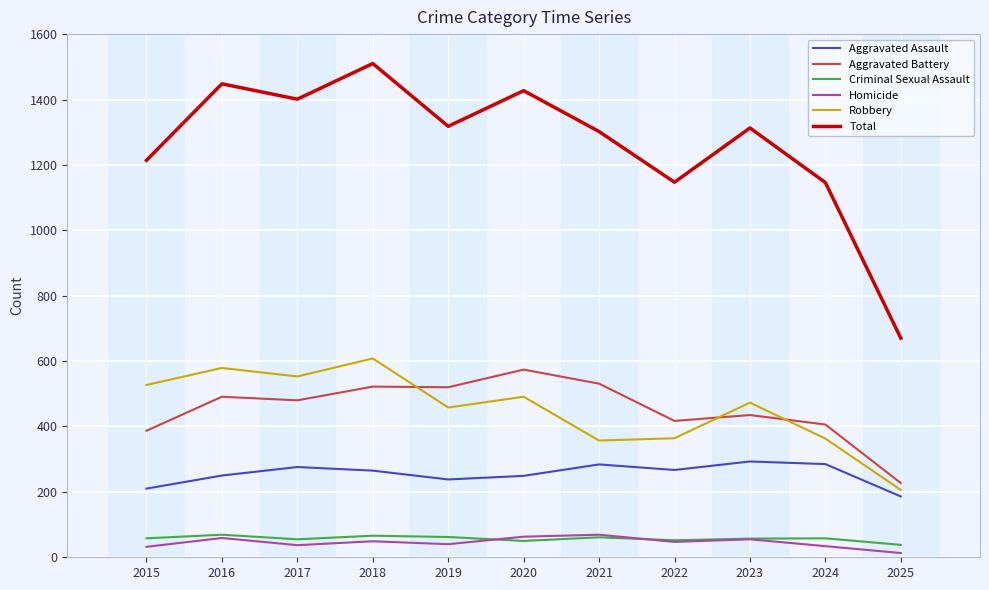

In Total, how many points are higher than both neighbors (excluding endpoints)?

4